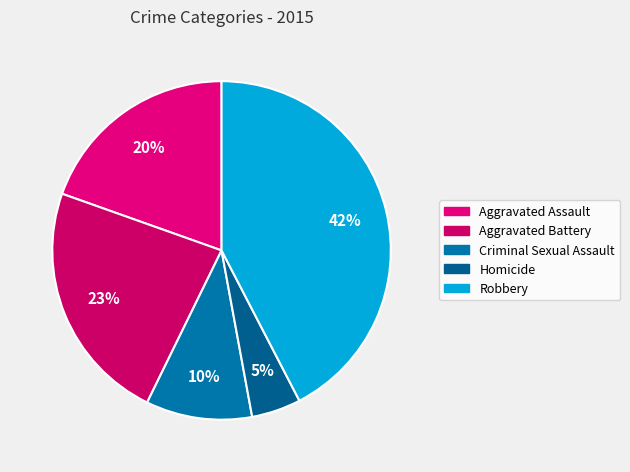

How many slices are in this pie chart?

5